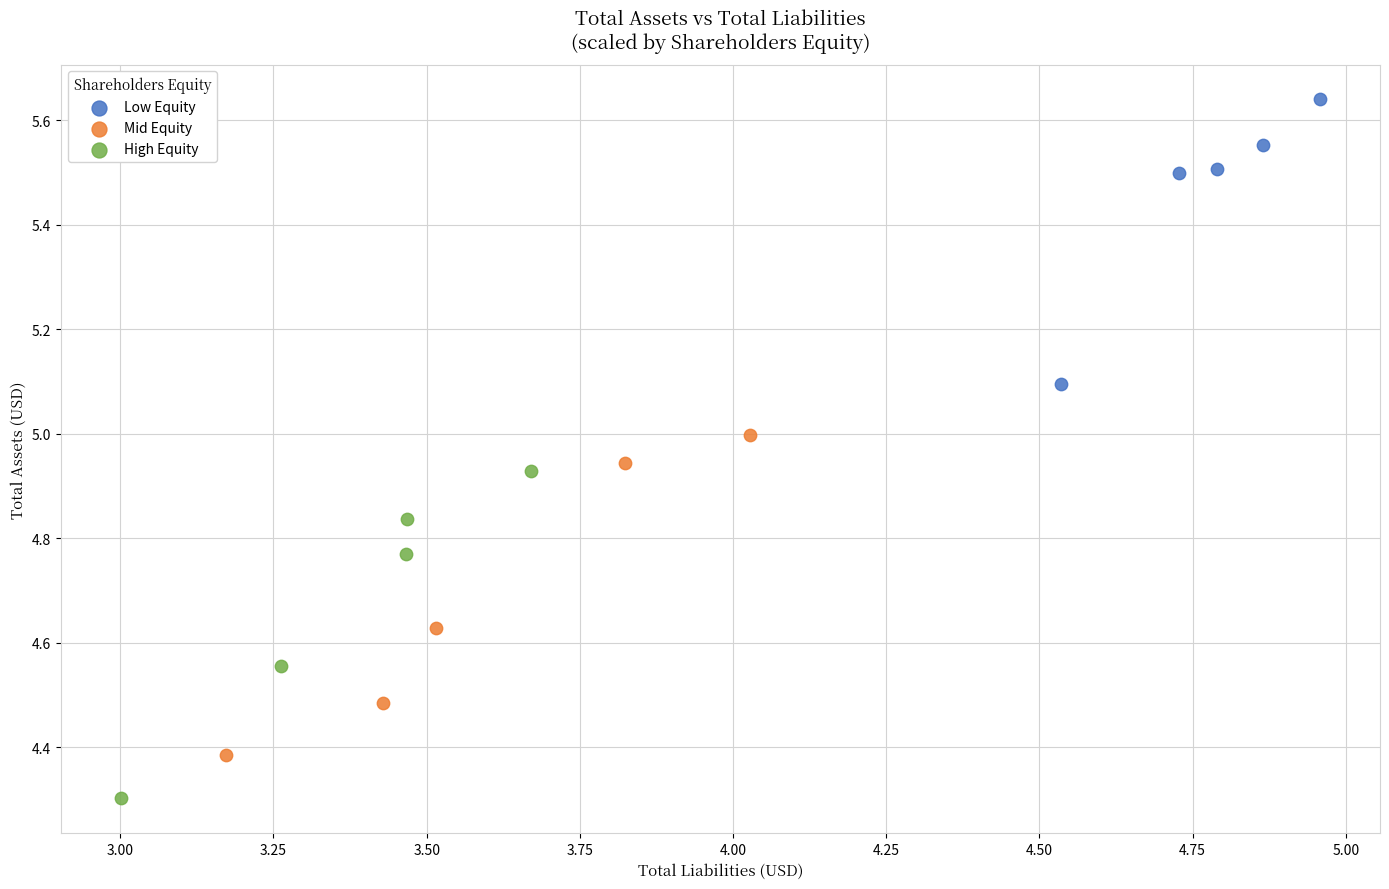

Which series has the largest Y range (max minus min)?

High Equity